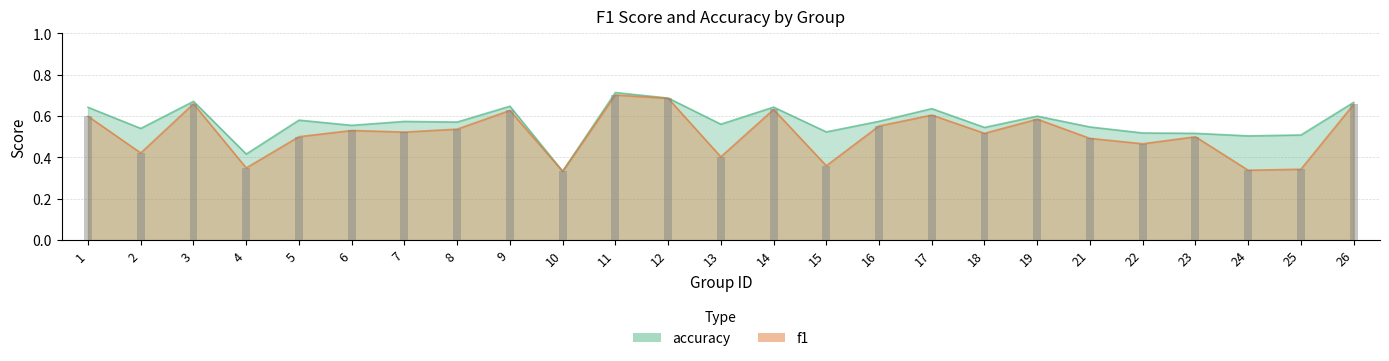

True or false: accuracy has a value of 0.5 at 22.

True